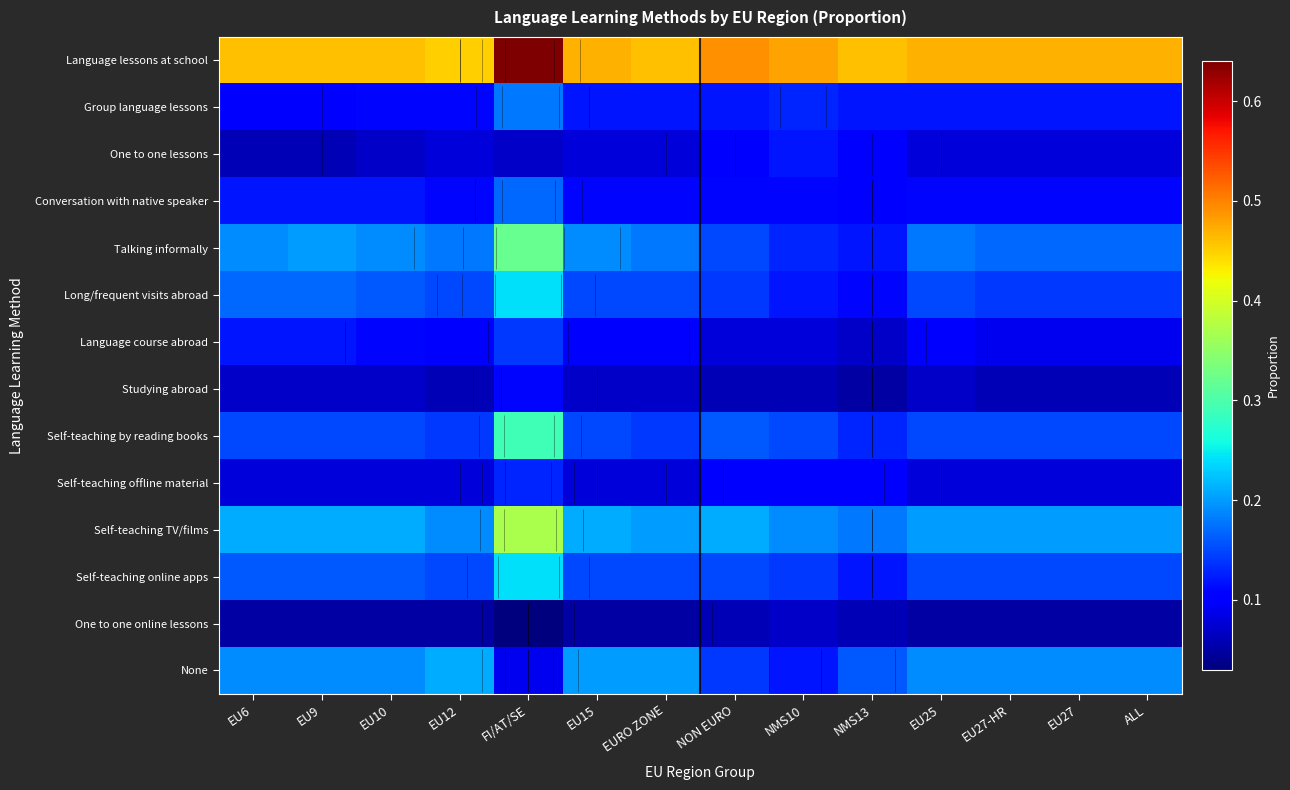

Between EU9 and NON EURO, which series saw the biggest shift?

Talking informally